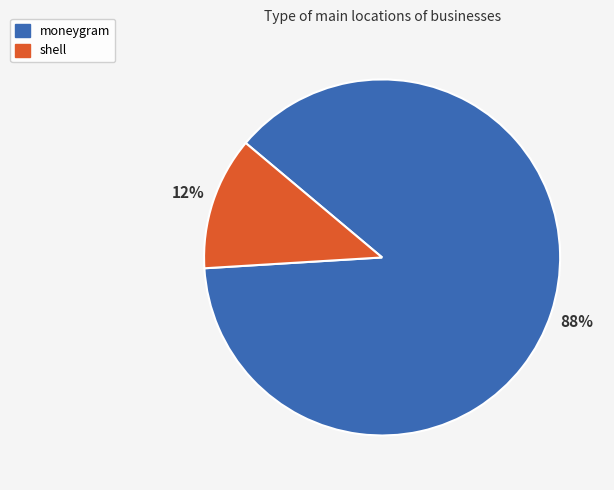

What is the largest slice in the pie chart?

moneygram